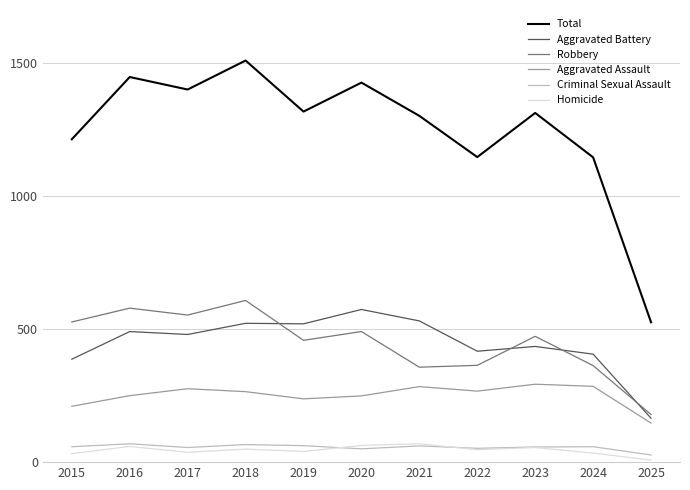

True or false: Robbery and Homicide cross at least once.

False